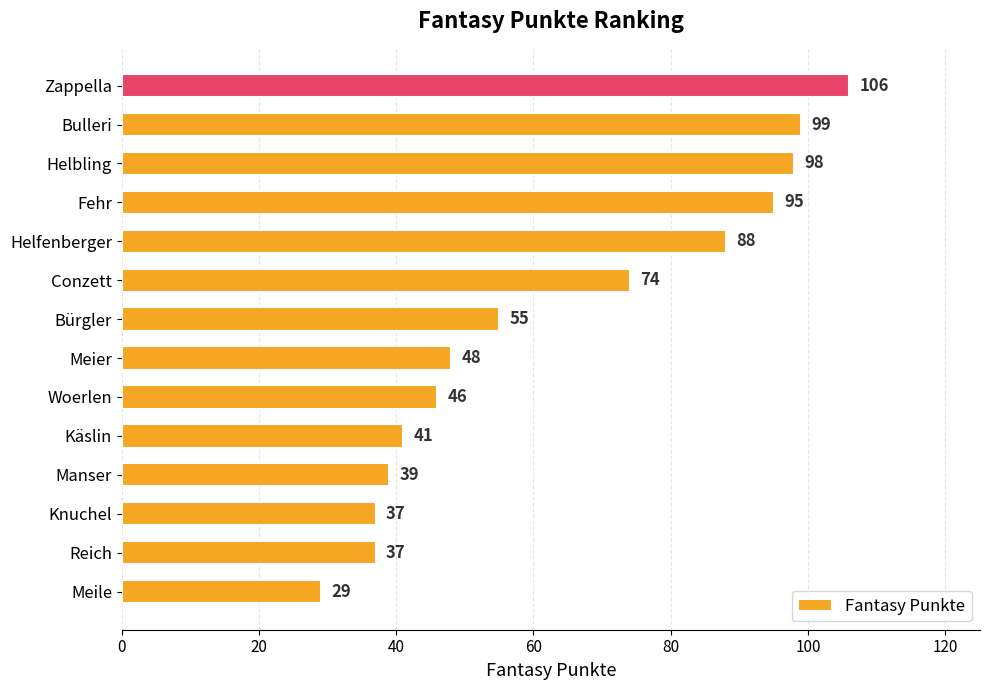

Read the value at Manser, to the nearest 10.

40